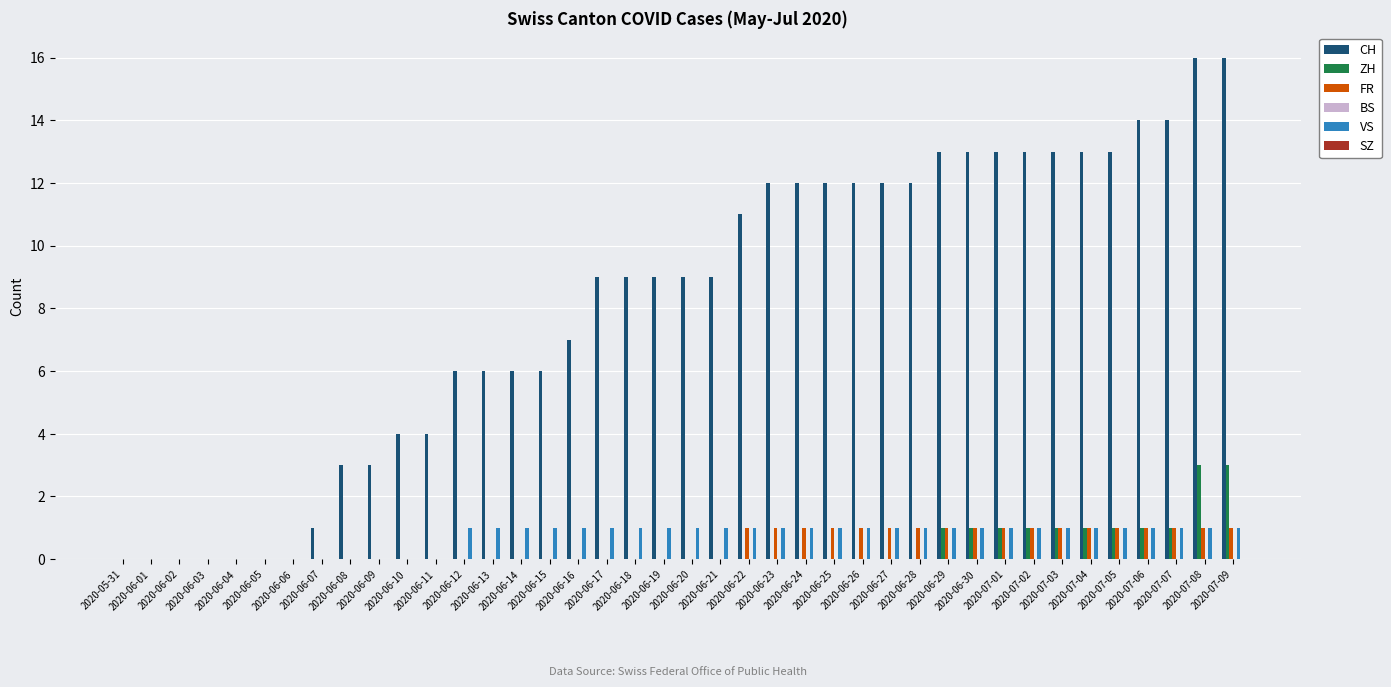

Which series has the largest total across all categories?

CH